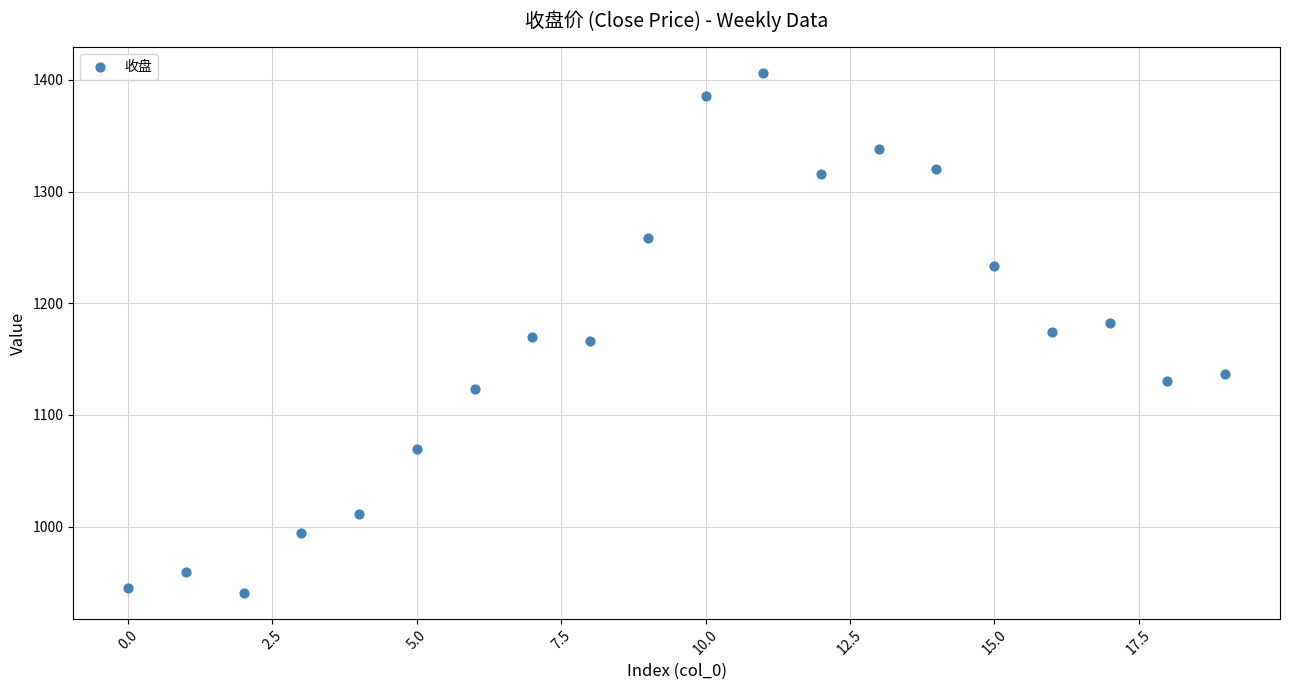

What is the range of Y values (max minus min)?

465.0